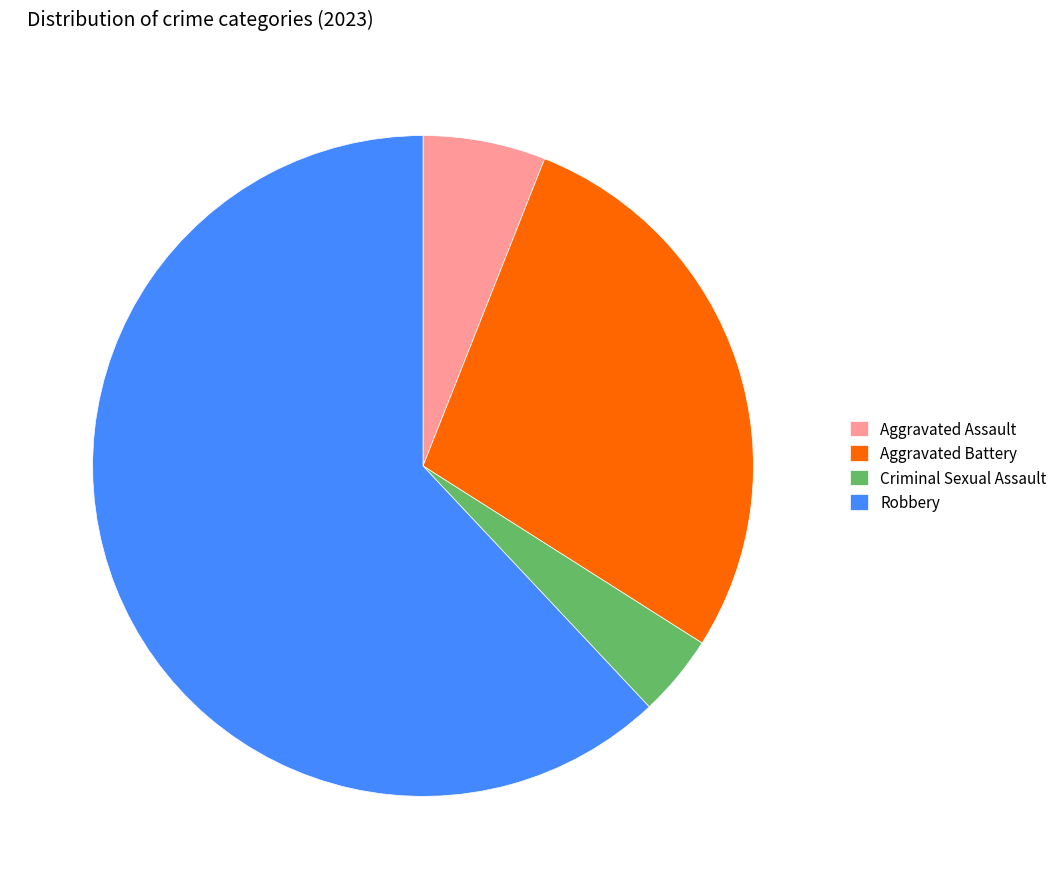

What is the largest slice in the pie chart?

Robbery